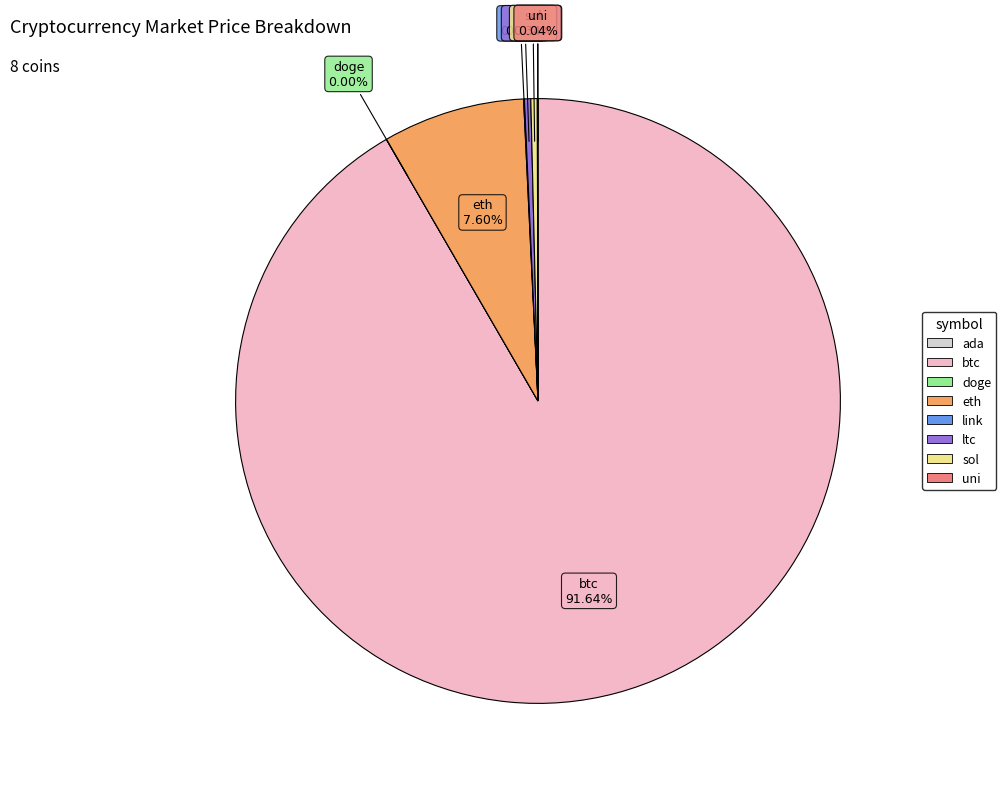

What is the largest slice in the pie chart?

btc